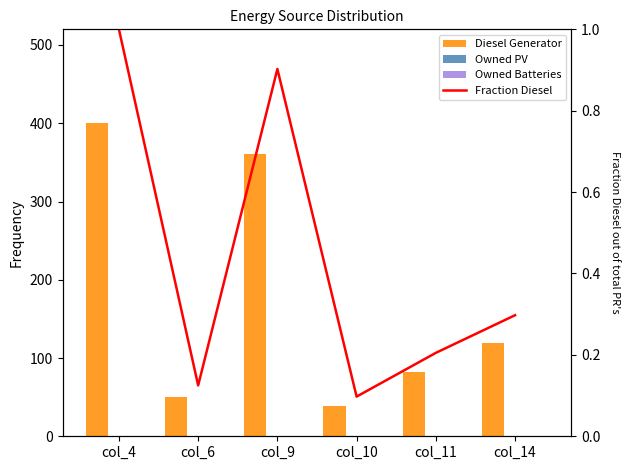

Where is Diesel Generator nearest to the value 219?

col_14